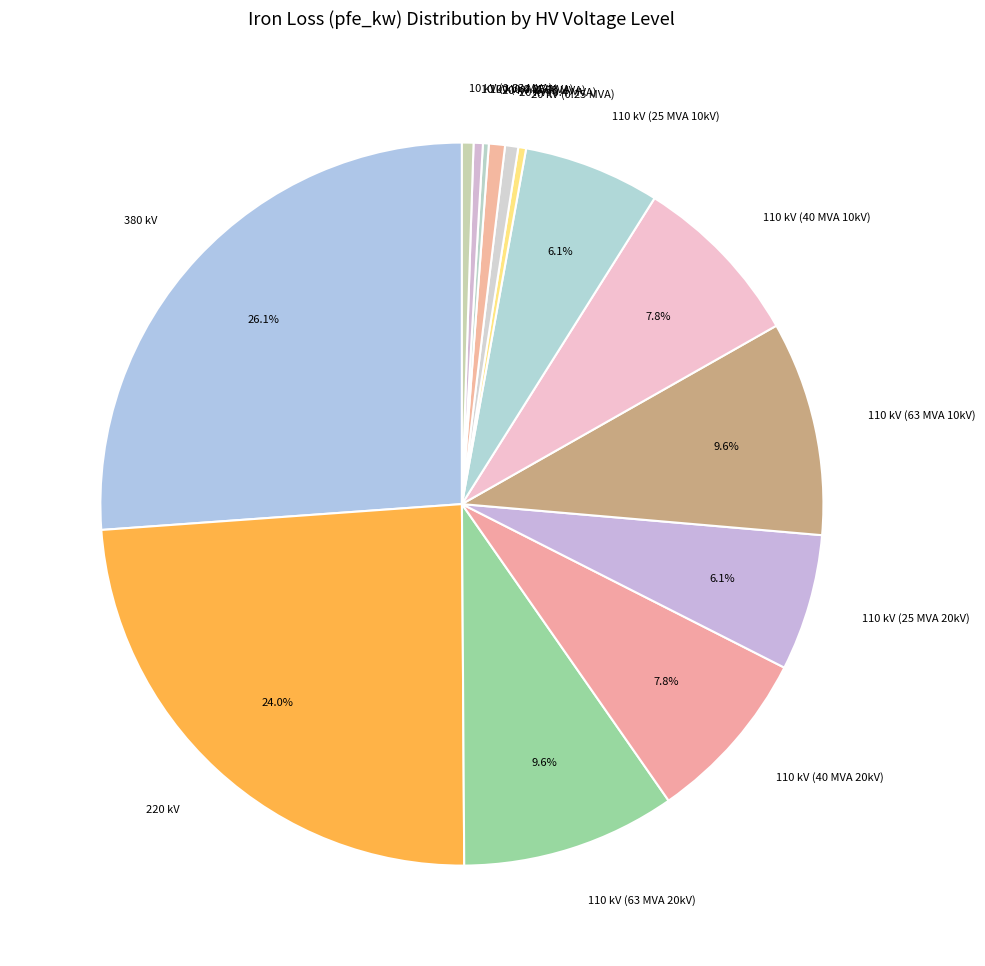

What is the ratio of the value at 110 kV (40 MVA 20kV) to the value at 380 kV?

0.3